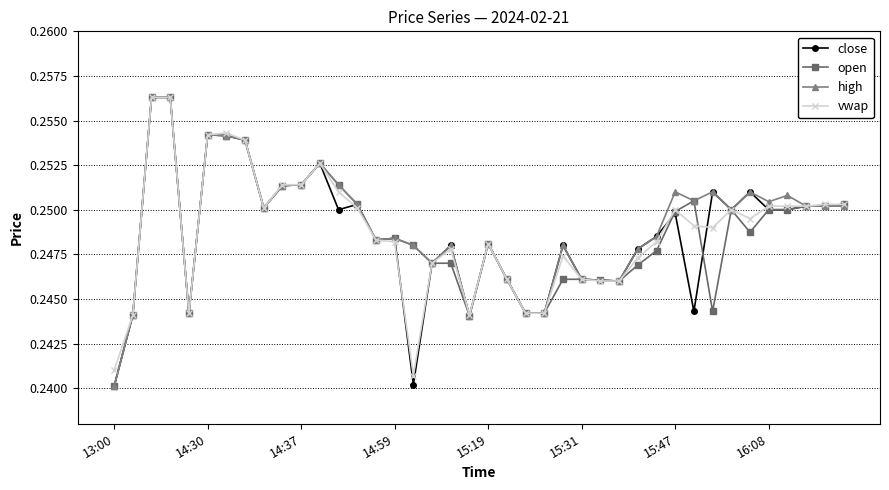

How many data points does each series have?

40